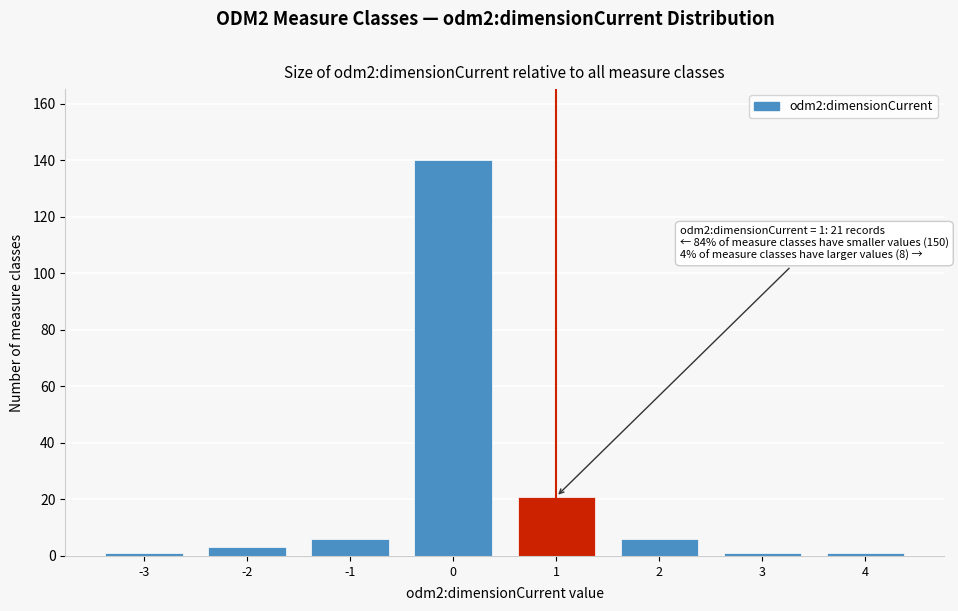

Reading right to left, transcribe all the data shown in this chart.

1	1	6	21	140	6	3	1